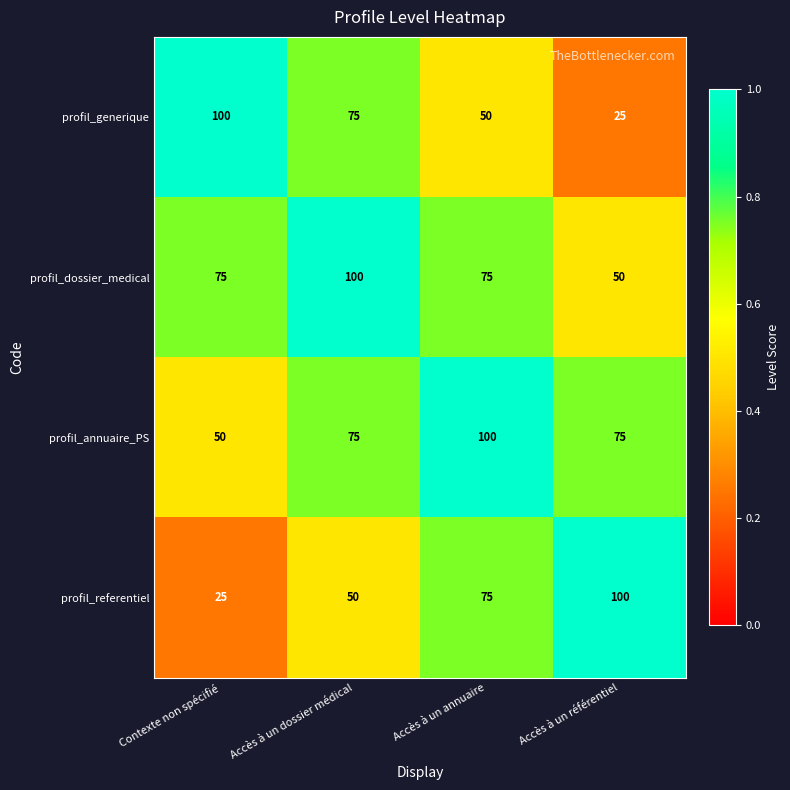

What is the sum of the profil_annuaire_PS values at Accès à un référentiel and Accès à un annuaire?

175